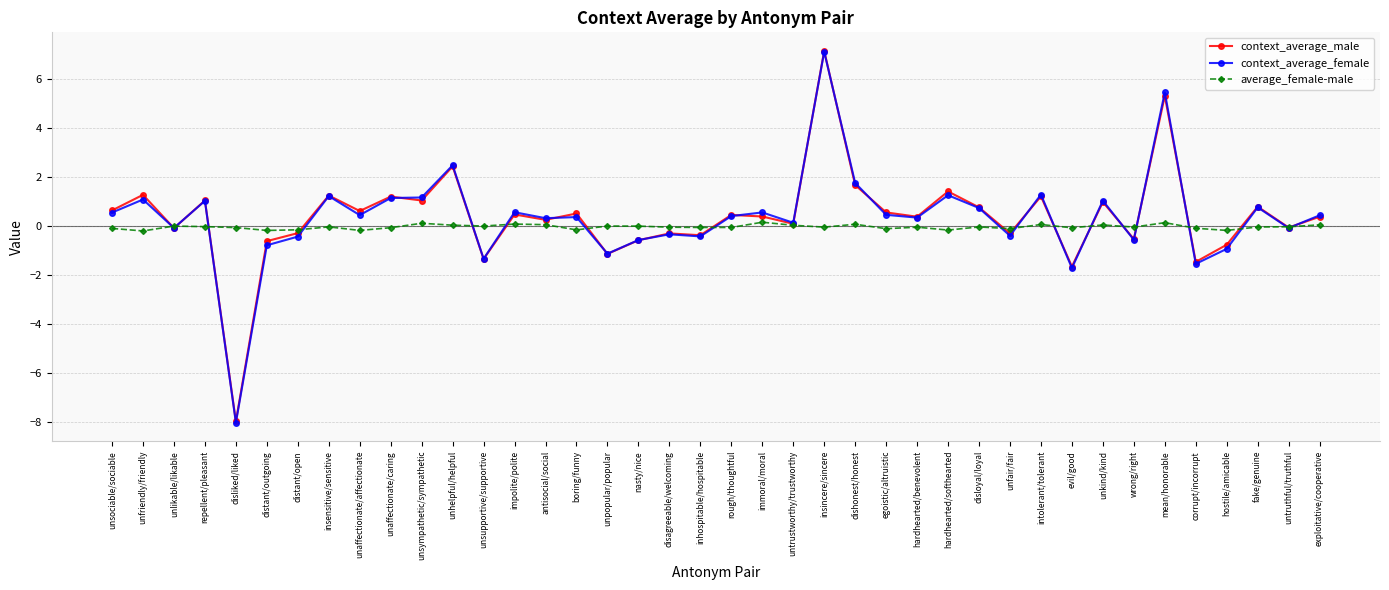

The value of context_average_male at hardhearted/softhearted is 0.3. True or false?

False